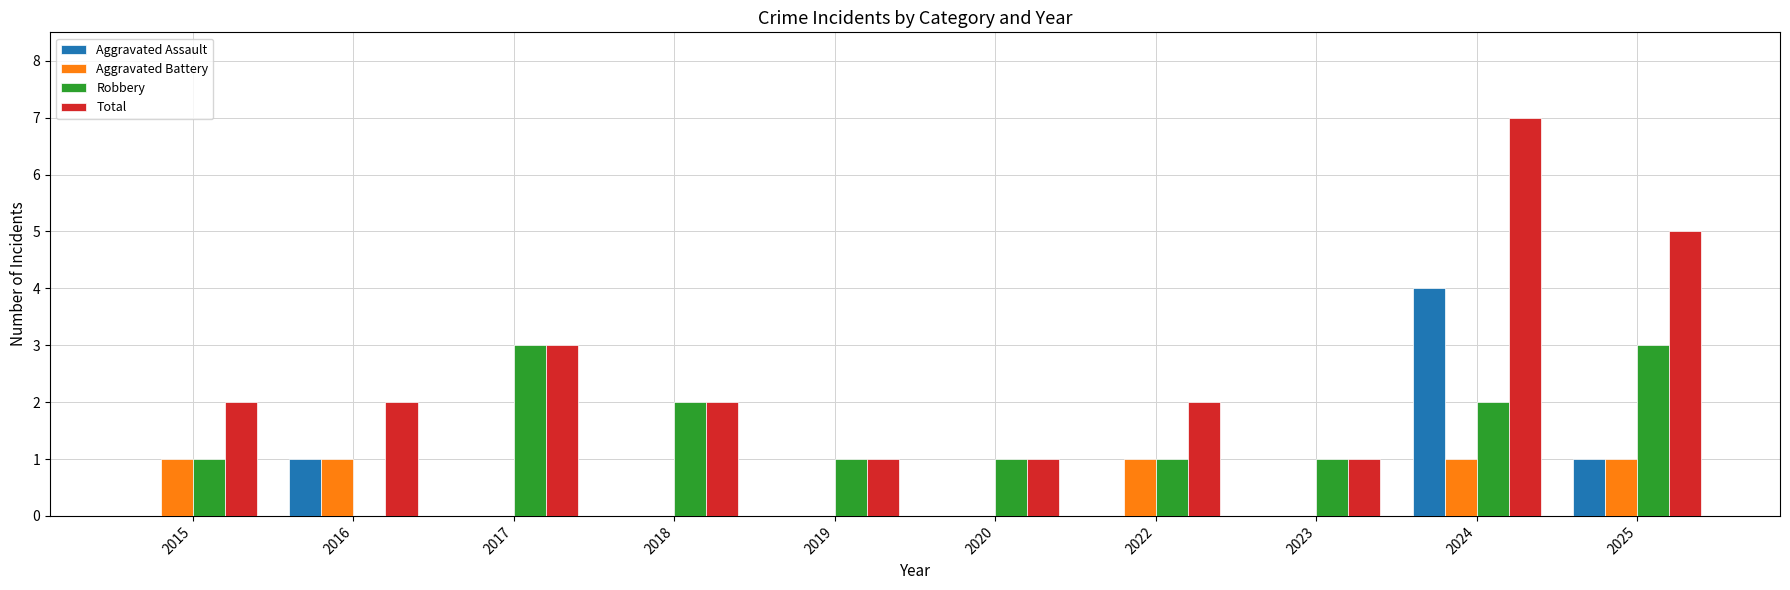

At which label does Aggravated Assault reach its peak?

2024